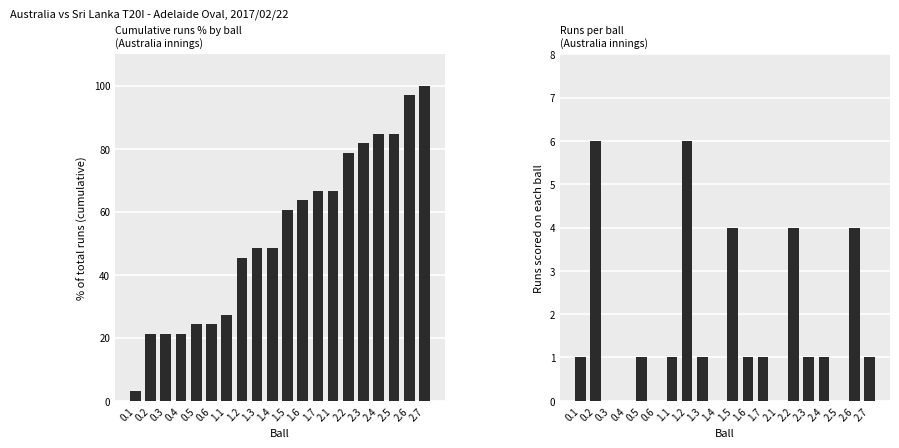

Reading left to right, transcribe all the data shown in this chart.

% of max runs (cumulative): 0.1=3.0	0.2=21.2	0.3=21.2	0.4=21.2	0.5=24.2	0.6=24.2	1.1=27.3	1.2=45.5	1.3=48.5	1.4=48.5	1.5=60.6	1.6=63.6	1.7=66.7	2.1=66.7	2.2=78.8	2.3=81.8	2.4=84.8	2.5=84.8	2.6=97.0	2.7=100.0
Runs per ball: 0.1=1.0	0.2=6.0	0.3=0.0	0.4=0.0	0.5=1.0	0.6=0.0	1.1=1.0	1.2=6.0	1.3=1.0	1.4=0.0	1.5=4.0	1.6=1.0	1.7=1.0	2.1=0.0	2.2=4.0	2.3=1.0	2.4=1.0	2.5=0.0	2.6=4.0	2.7=1.0